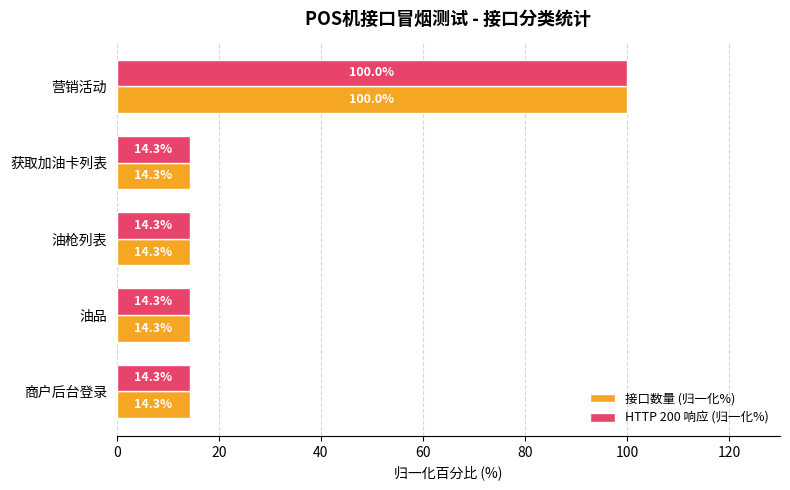

What is the difference between the maximum and minimum values in the HTTP 200 响应 (归一化%) series?

85.7